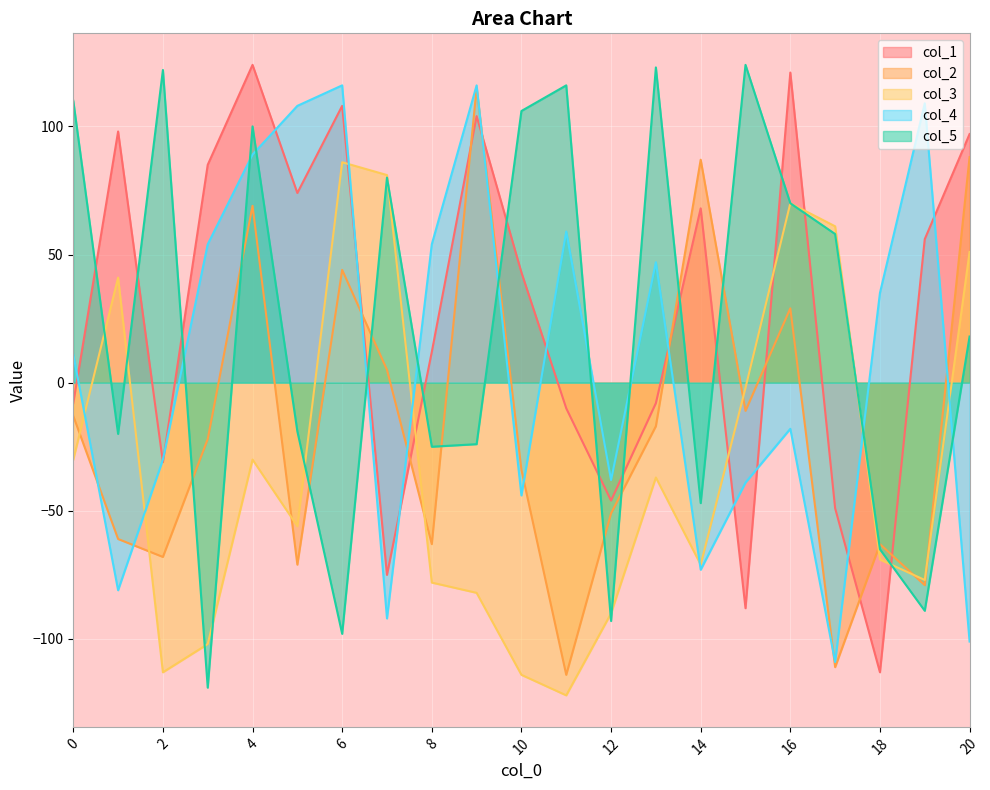

How many interior local peaks does the col_1 series have?

6